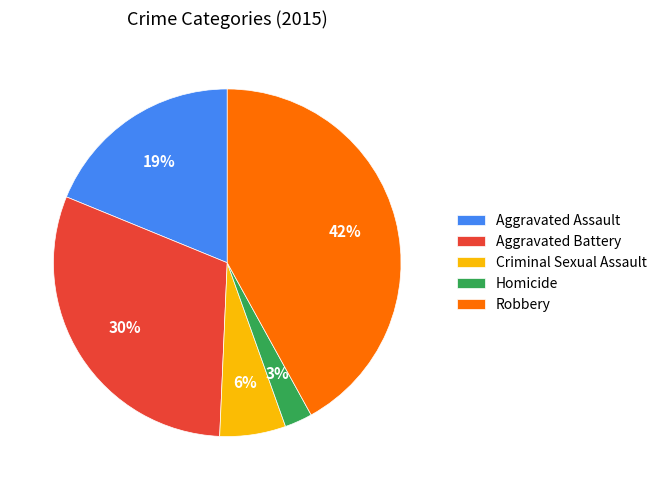

What is the largest slice in the pie chart?

Robbery